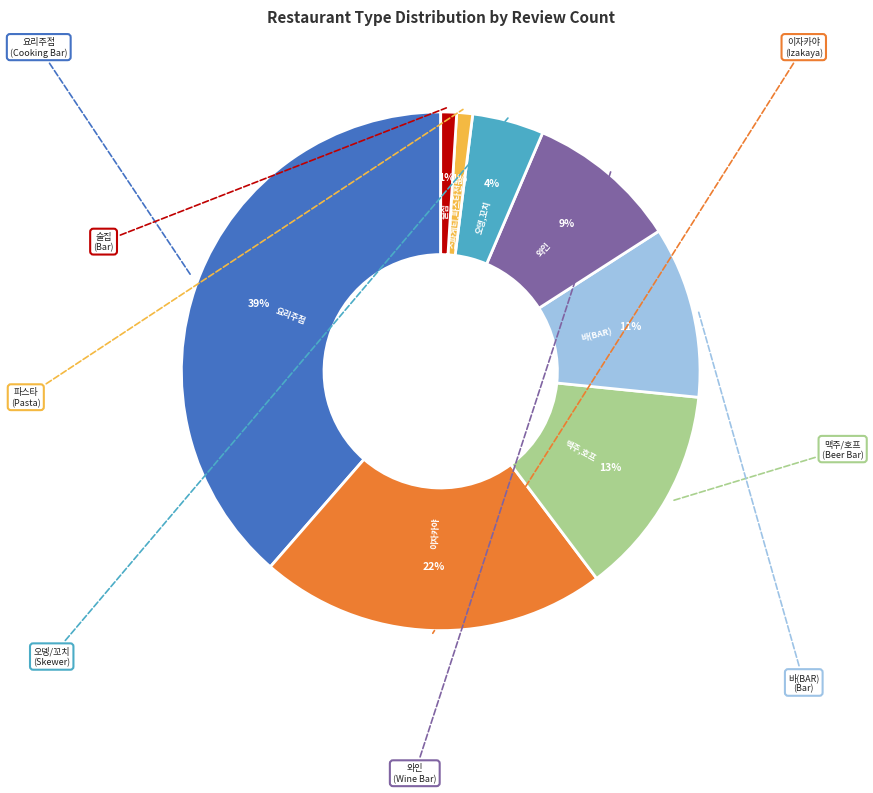

To the nearest percent, what is the difference between the largest and smallest slice percentages?

38%